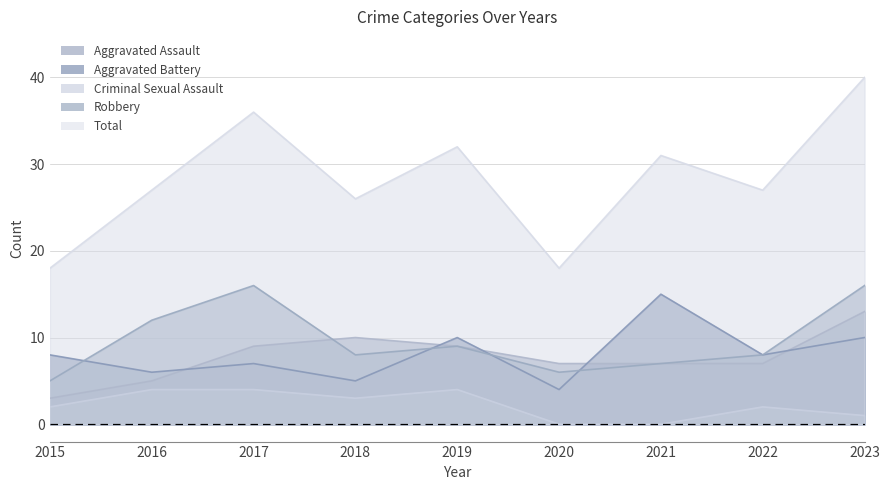

Which label corresponds to the largest value in the chart?

2023